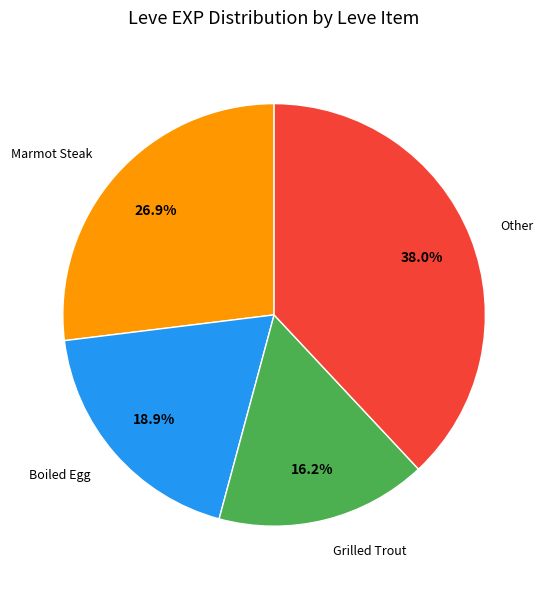

Does any single category account for the majority?

No